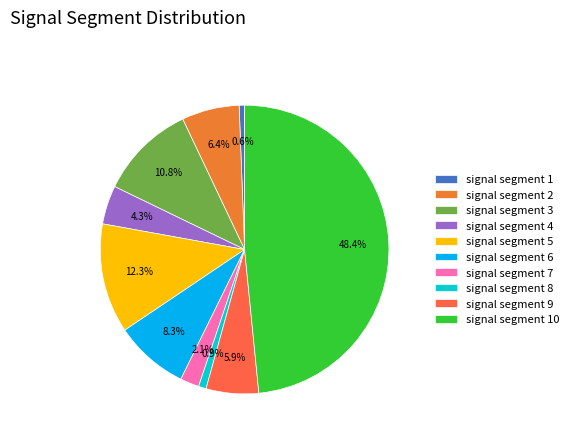

Does signal segment 2 represent more than half of the total?

No